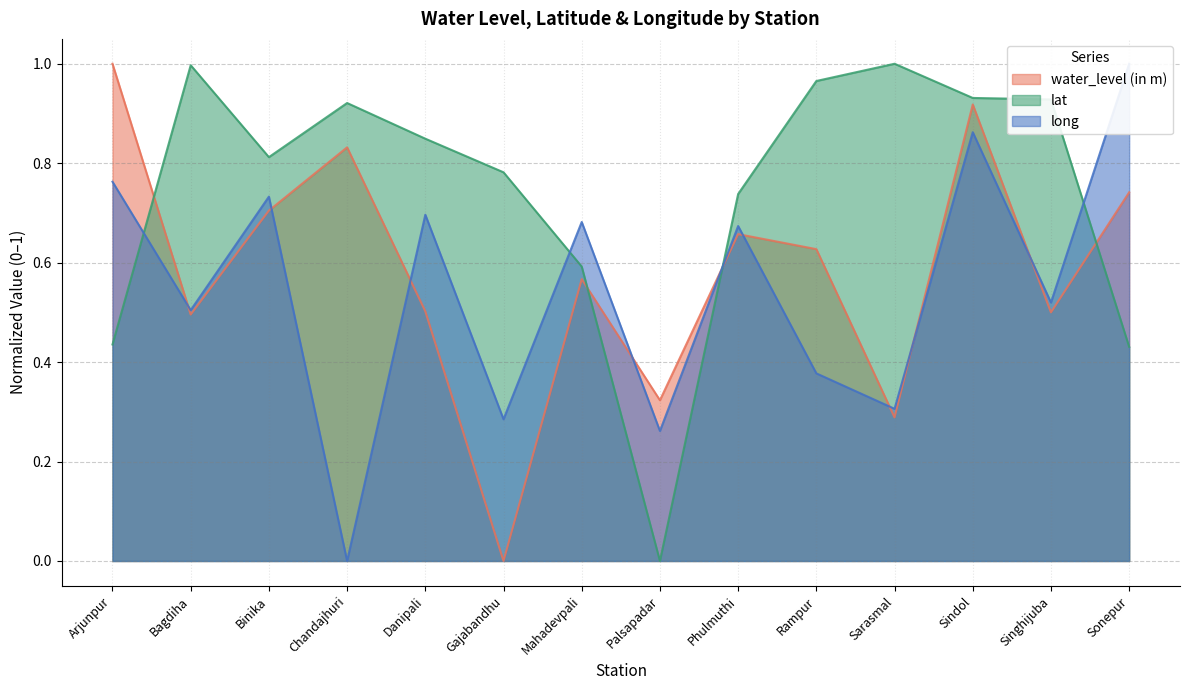

What are all the series names shown in the legend?

water_level (in m), lat, long